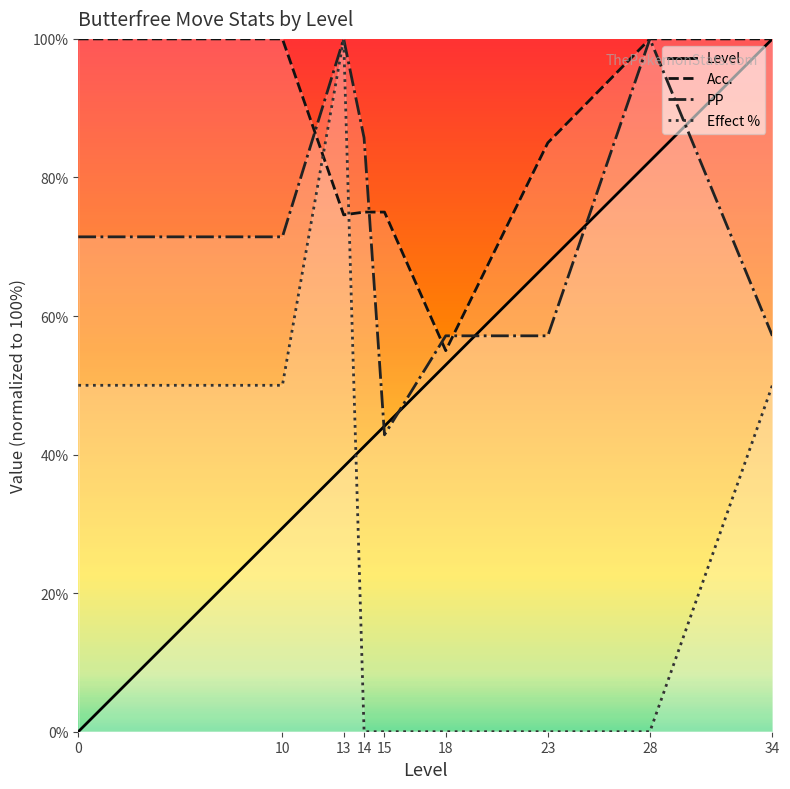

Which series ends up on top after the final intersection of Acc. and Effect %?

Acc.